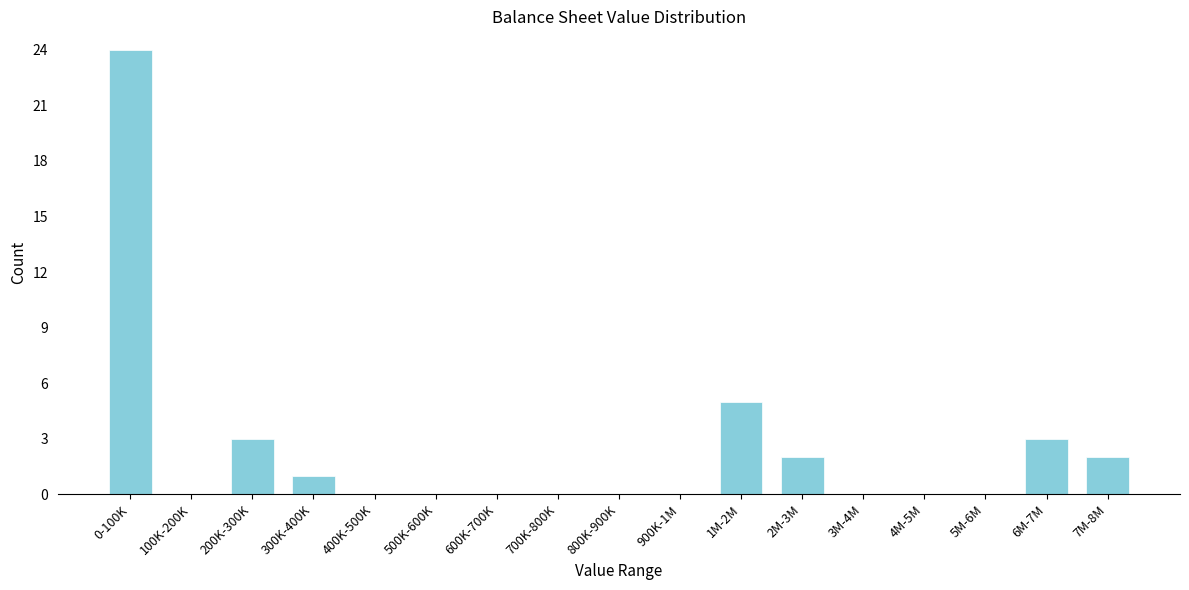

Reading right to left, extract all data points from this chart.

7M-8M=2	6M-7M=3	5M-6M=0	4M-5M=0	3M-4M=0	2M-3M=2	1M-2M=5	900K-1M=0	800K-900K=0	700K-800K=0	600K-700K=0	500K-600K=0	400K-500K=0	300K-400K=1	200K-300K=3	100K-200K=0	0-100K=24